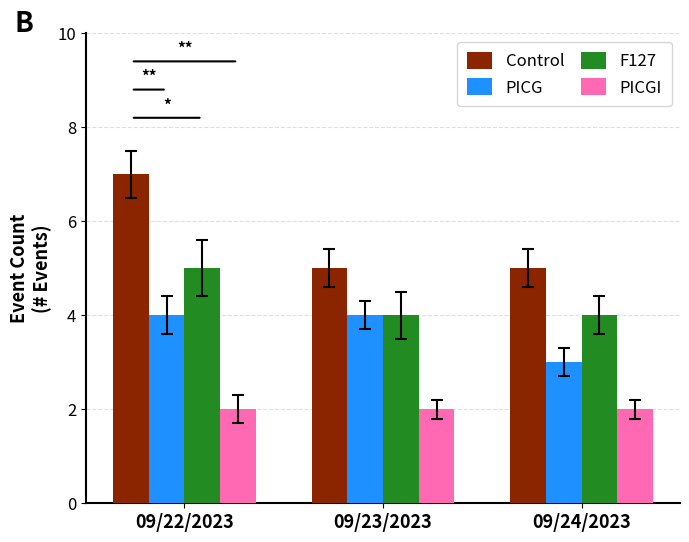

What is the difference between the maximum and minimum values in the Control series?

2